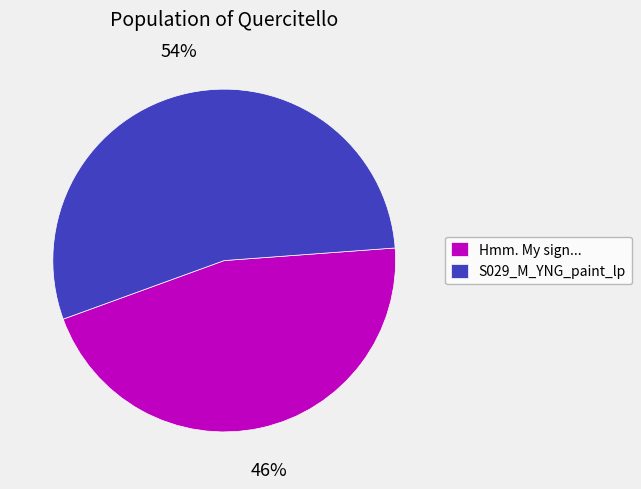

To the nearest percent, what percentage of the pie is S029_M_YNG_paint_lp?

54%